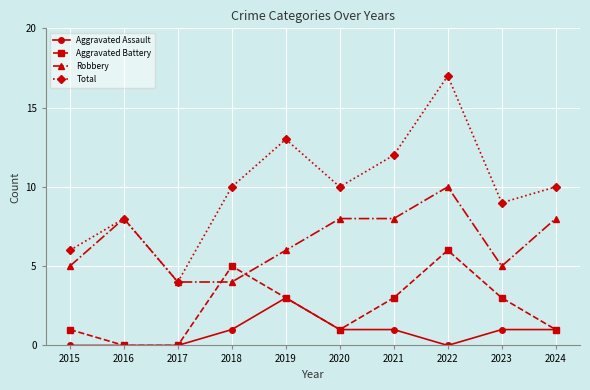

How many Robbery values are between 5 and 8?

7